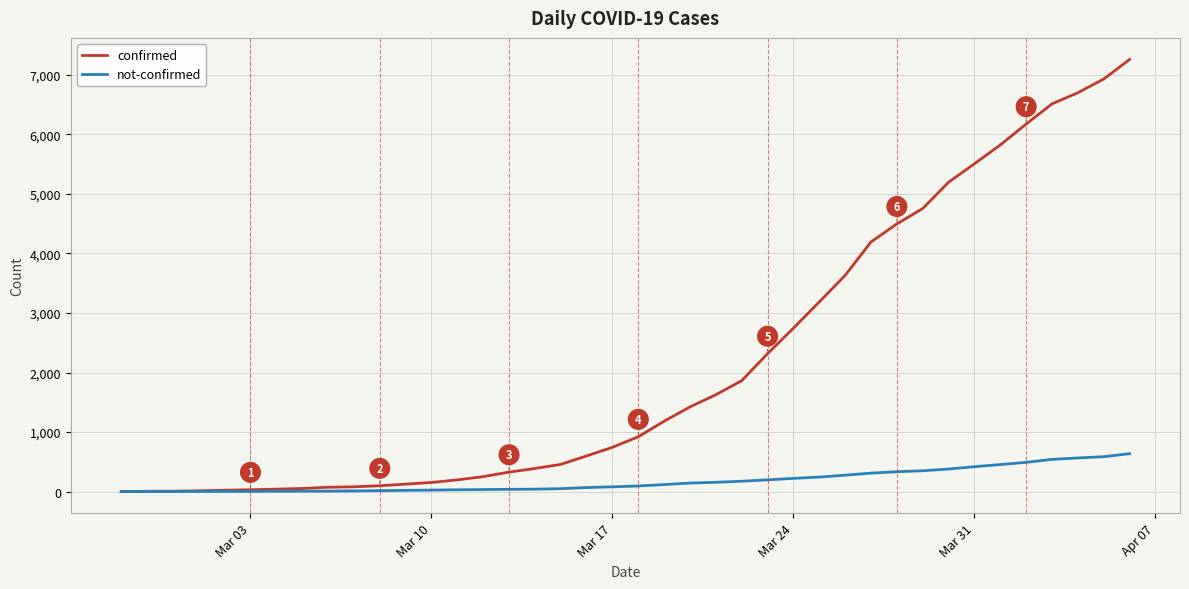

What is the lowest value of the not-confirmed series?

2